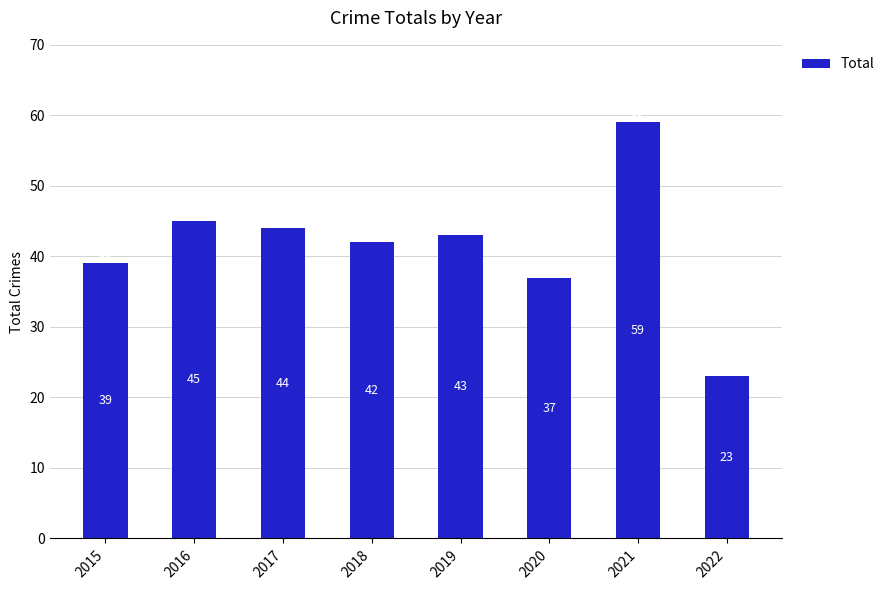

The chart shows a value of 96 at 2021. True or false?

False